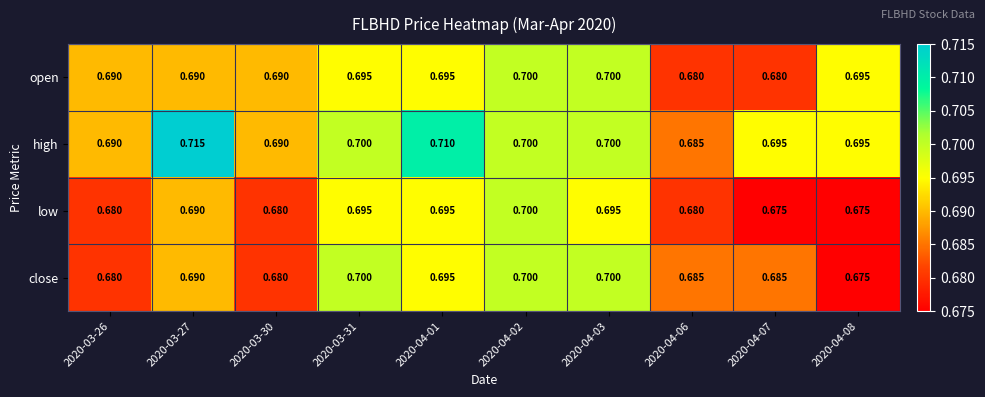

At 2020-04-07, list the series in order from largest to smallest.

high, close, open, low